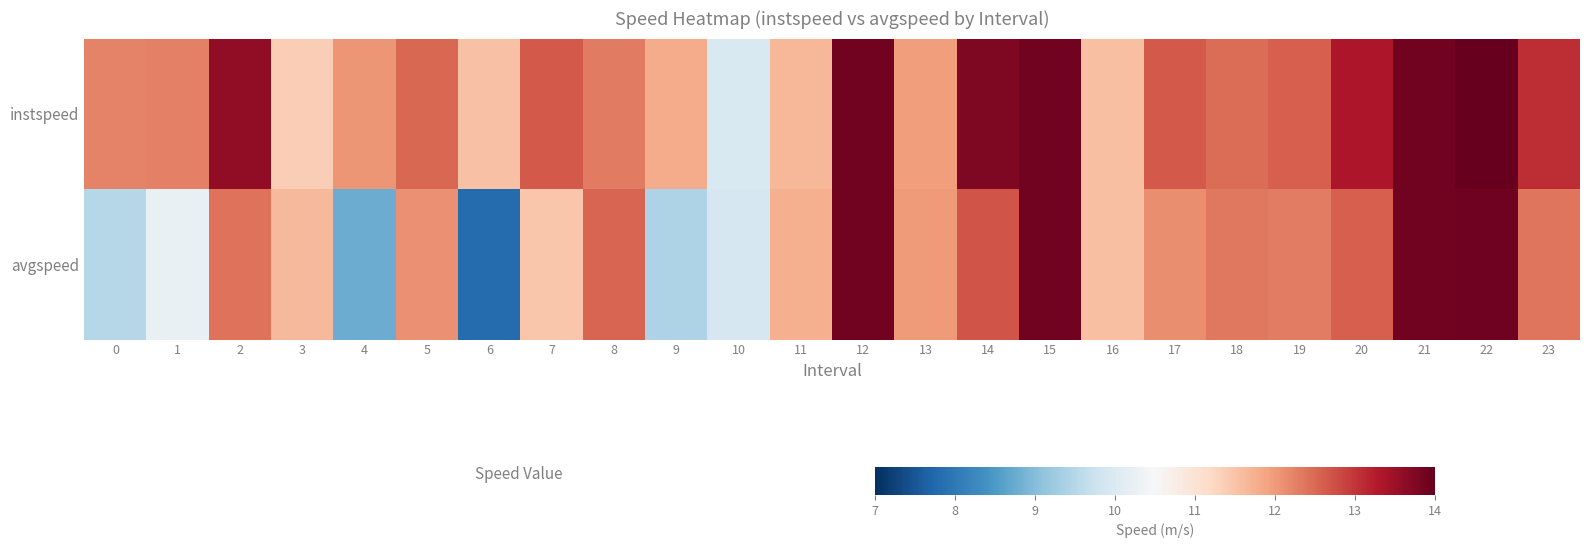

Count the number of categories in the chart.

24